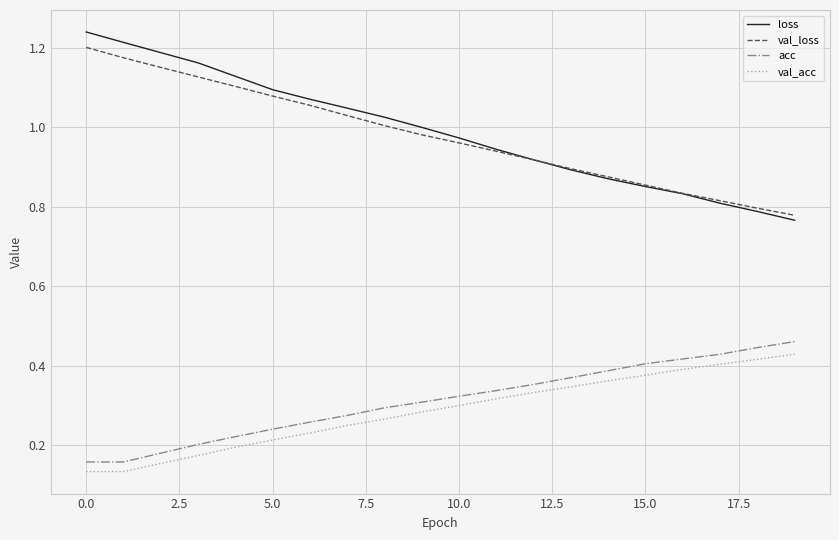

True or false: loss and acc intersect in this chart.

False